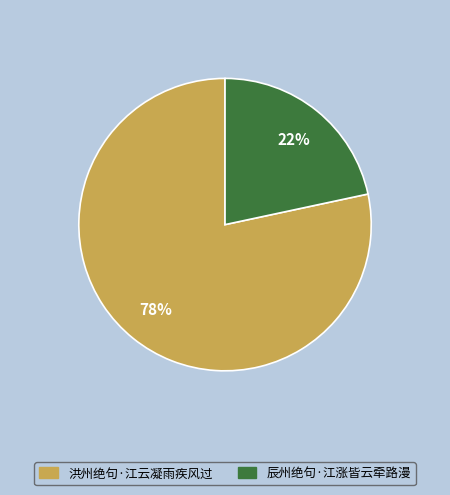

What is the majority slice?

洪州绝句·江云凝雨疾风过